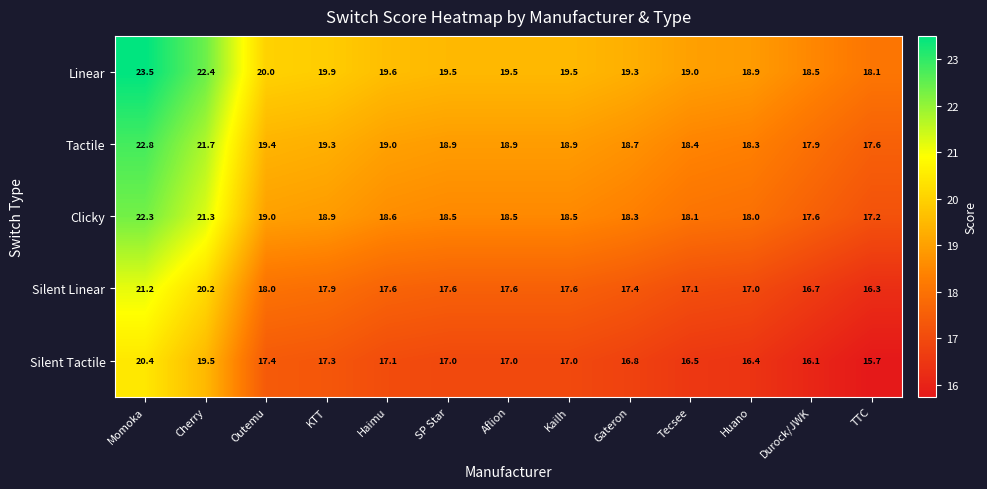

Which series has the largest total across all categories?

Linear